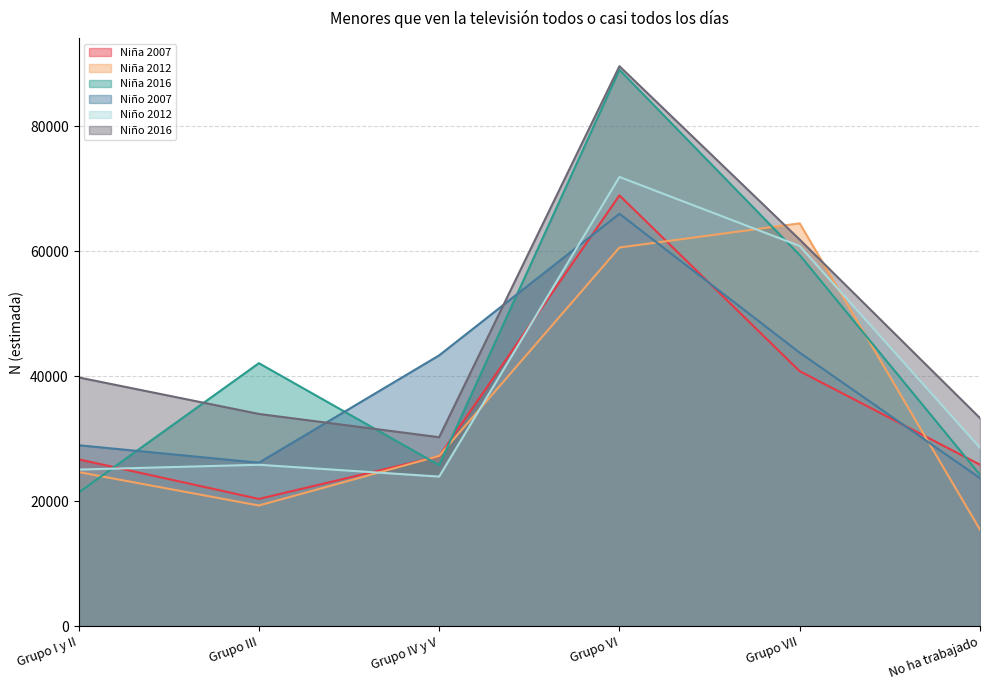

Reading left to right, transcribe all the data shown in this chart.

Niña 2007: 26700	20356	27182	68951	40805	25838
Niña 2012: 24654	19304	27238	60604	64475	15435
Niña 2016: 21377	42090	25755	89056	59388	24217
Niño 2007: 28954	26155	43344	66005	43766	23682
Niño 2012: 25058	25826	23933	71901	60850	28546
Niño 2016: 39812	33964	30237	89635	61872	33295